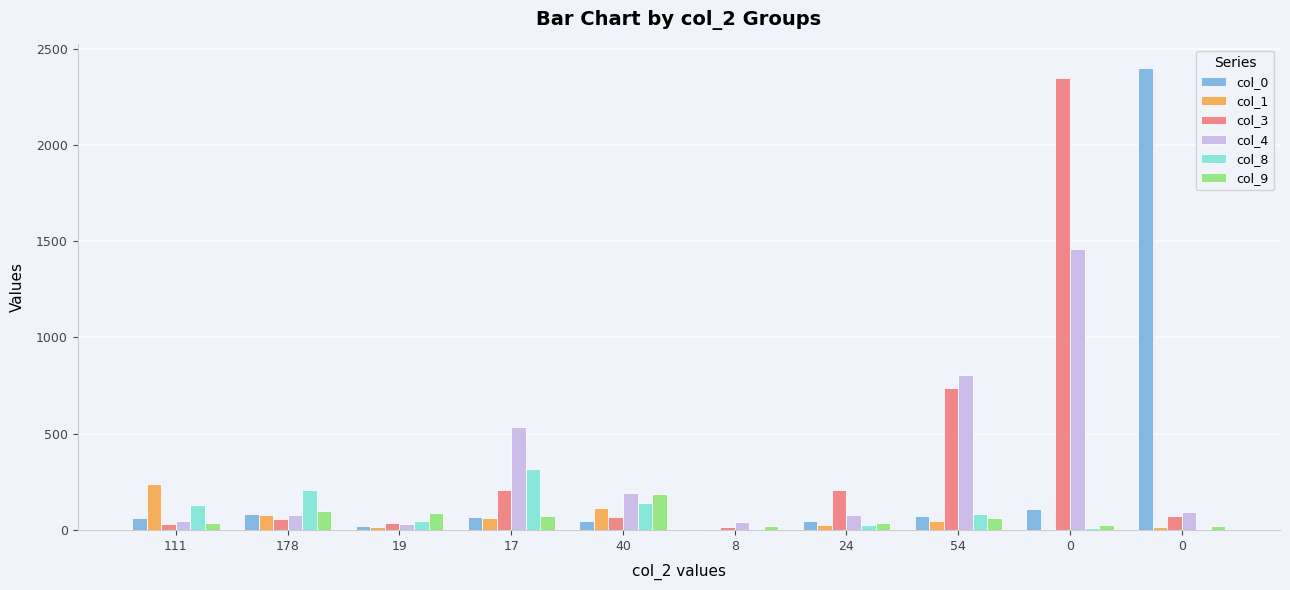

How many groups of bars are there?

10